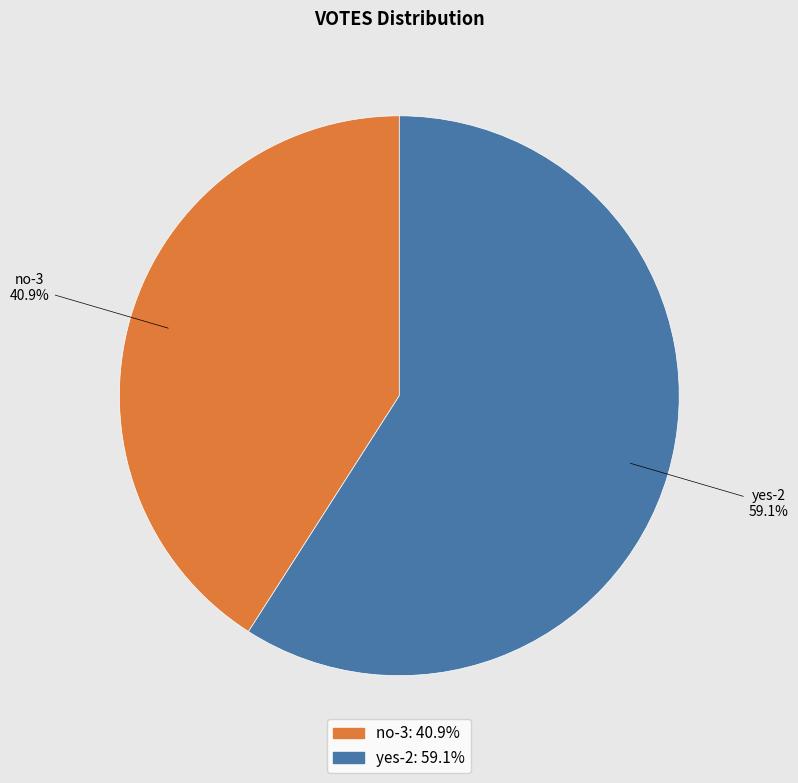

Which has a higher value, no-3 or yes-2?

yes-2